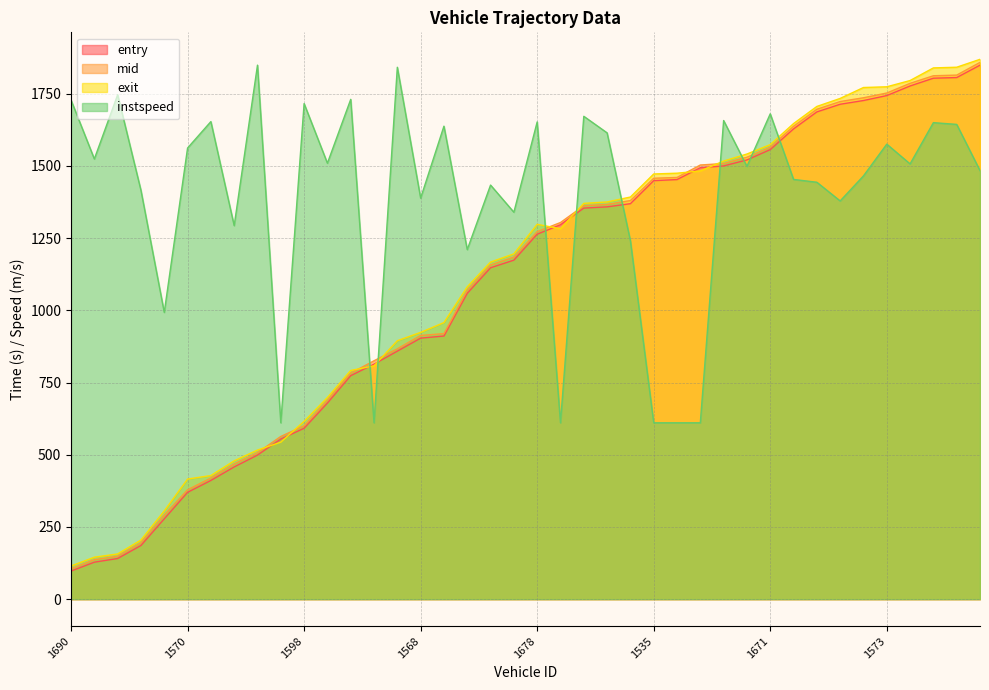

What is the maximum value for mid?

1858.5